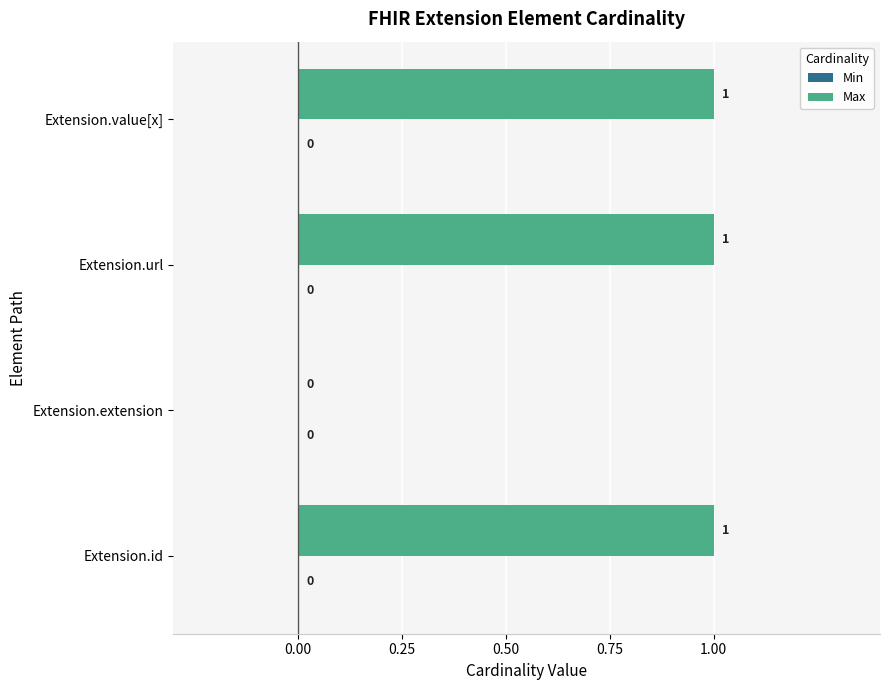

Where is the data nearest to the value 0?

Extension.extension